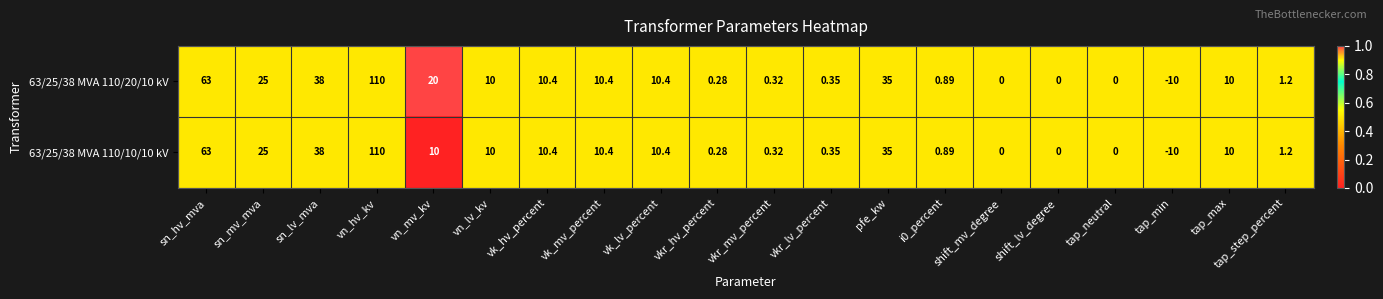

At which label does 63/25/38 MVA 110/10/10 kV reach its minimum?

tap_min